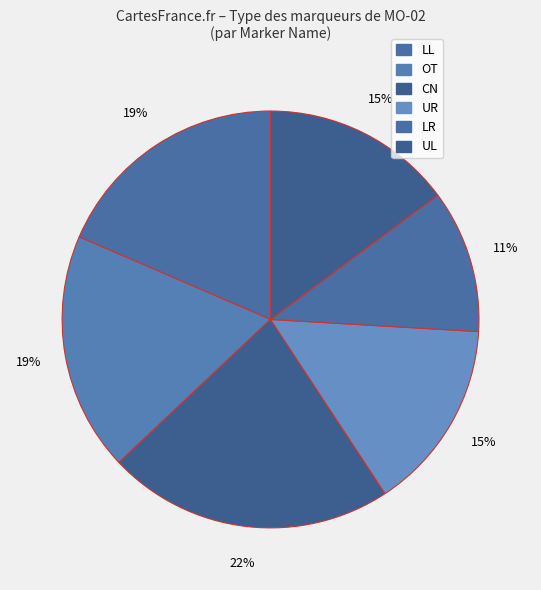

Is there a majority slice in this chart?

No